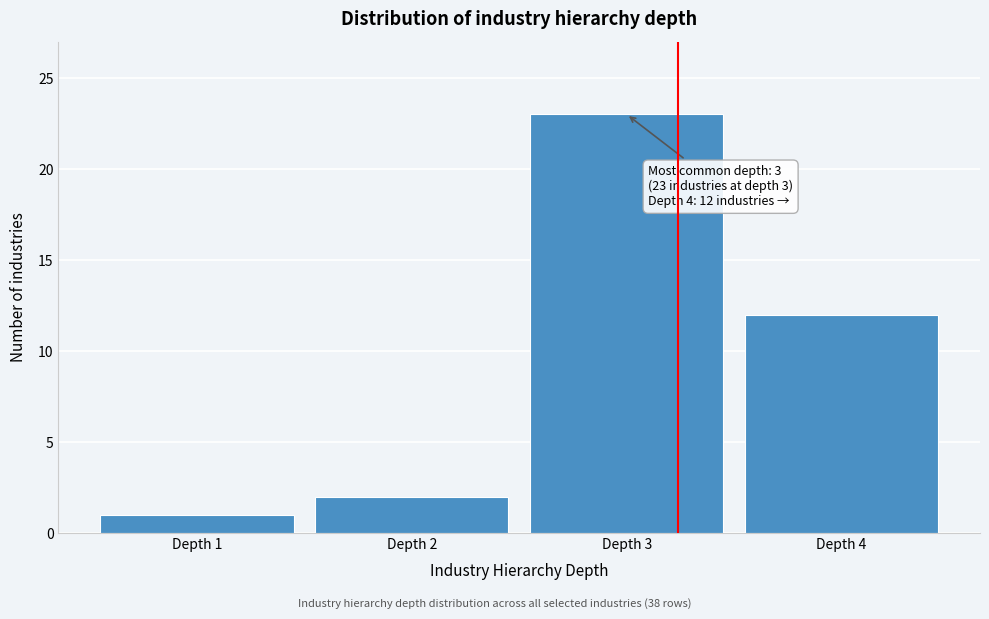

Reading right to left, list all the values displayed in this chart.

Depth 4=12	Depth 3=23	Depth 2=2	Depth 1=1